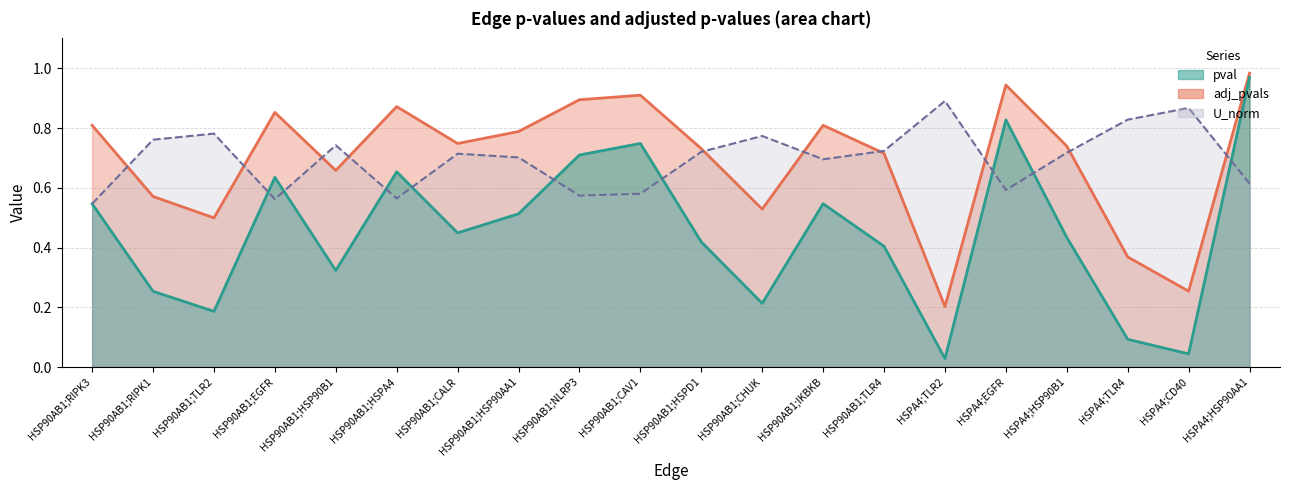

What is the difference between the U_norm values at HSP90AB1;IKBKB and HSP90AB1;EGFR?

0.1